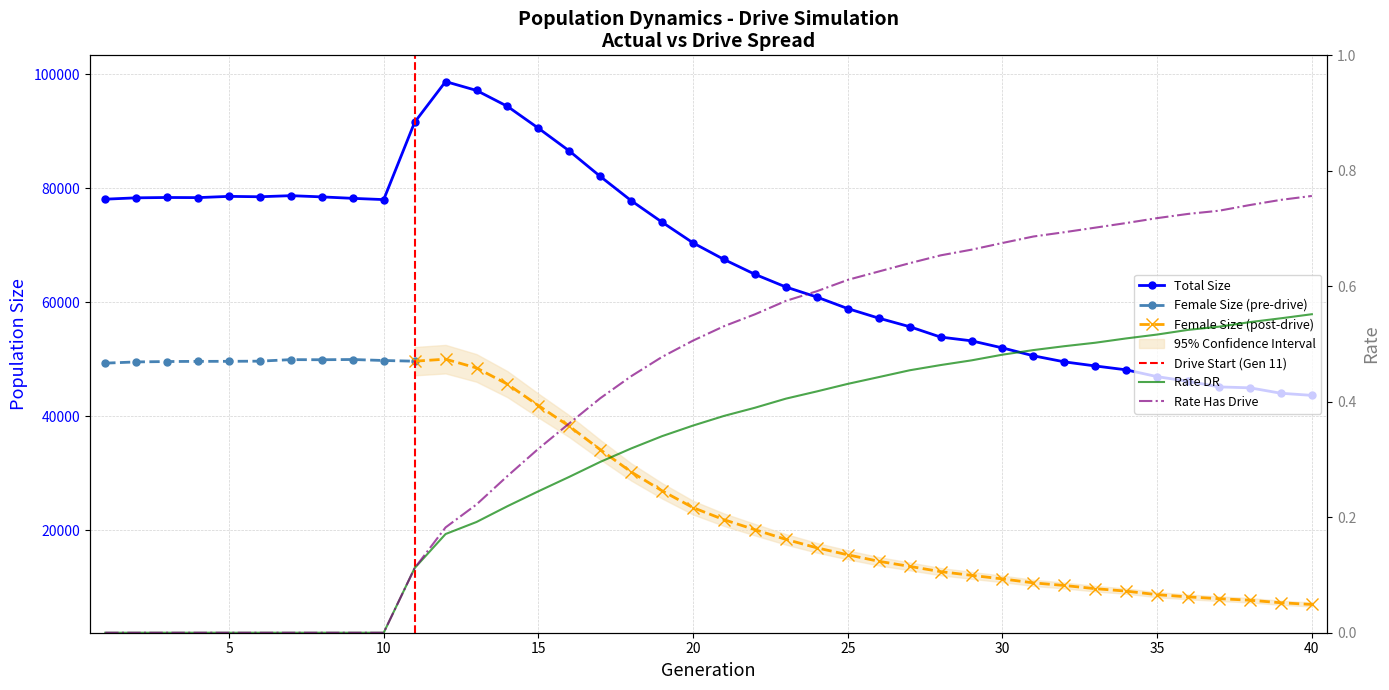

Which label corresponds to the smallest value in the chart?

1